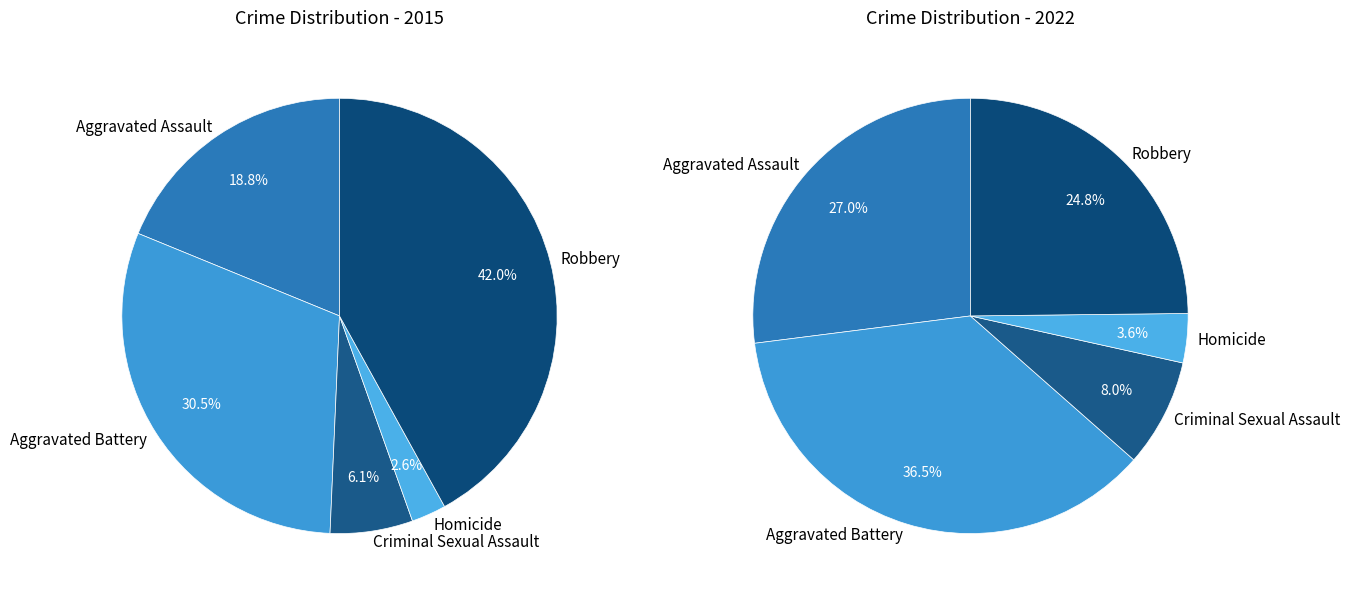

Does any single category account for the majority?

No